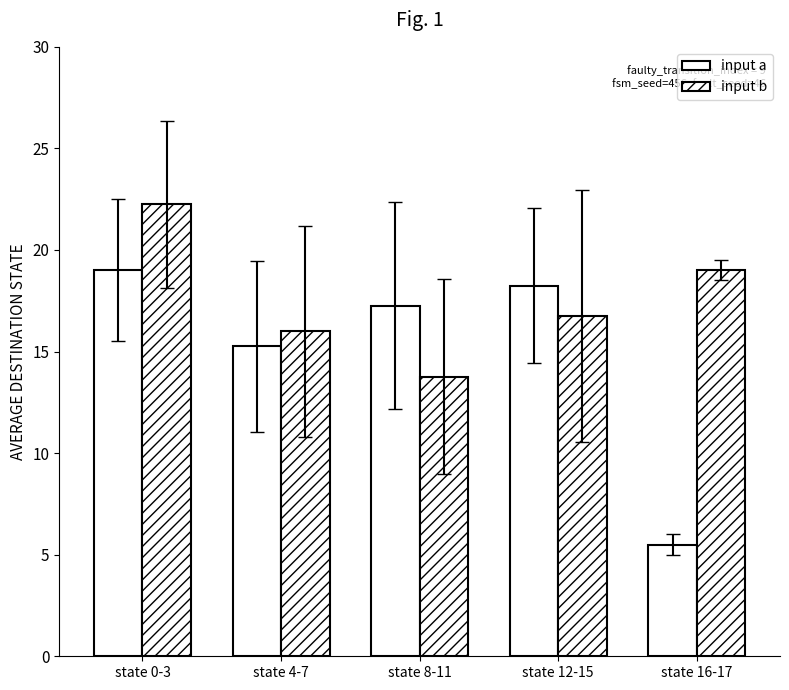

How many categories are shown in the chart?

5